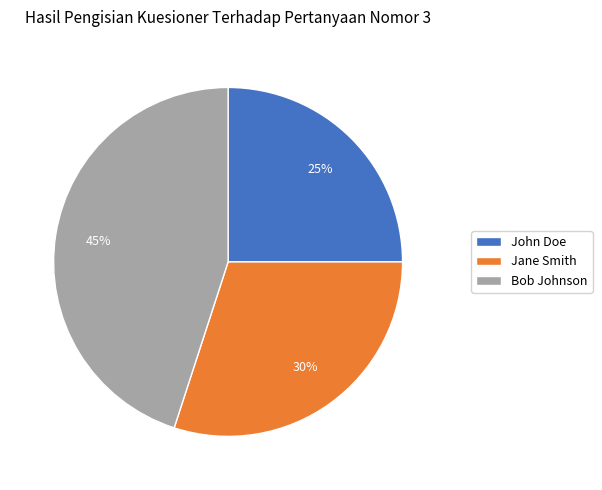

Is the sum of Bob Johnson and Jane Smith greater than half?

Yes